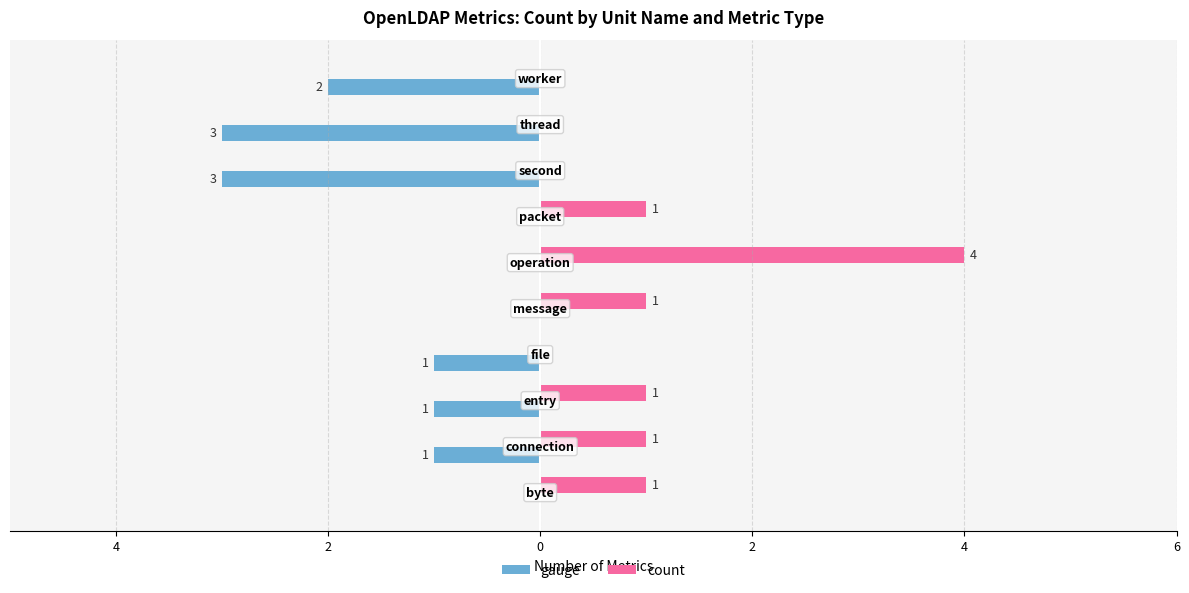

What is the maximum value shown in the chart?

4